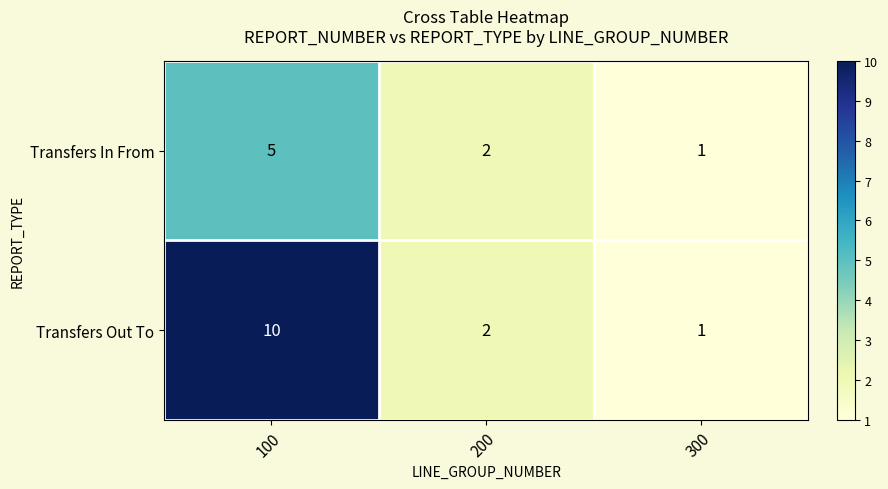

Which category has the highest value across all series?

100